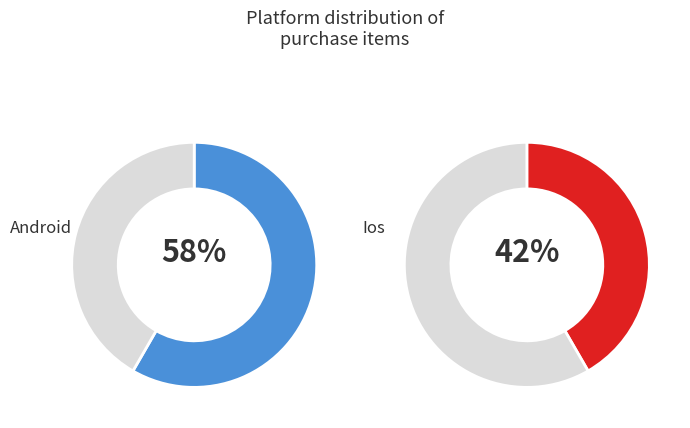

What percentage do android and ios together represent?

100.0%